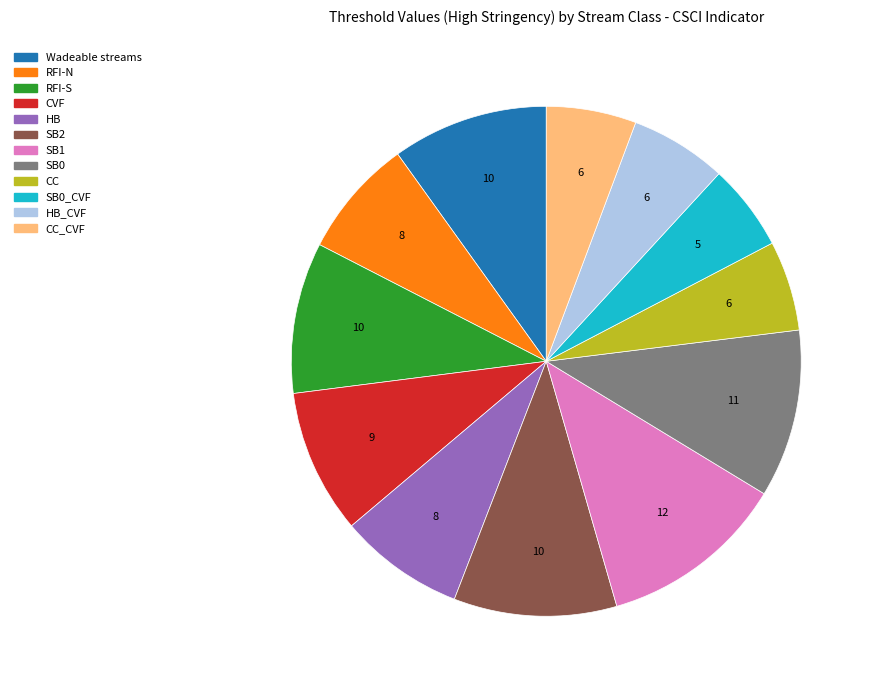

Is there any slice that represents more than half of the pie?

No